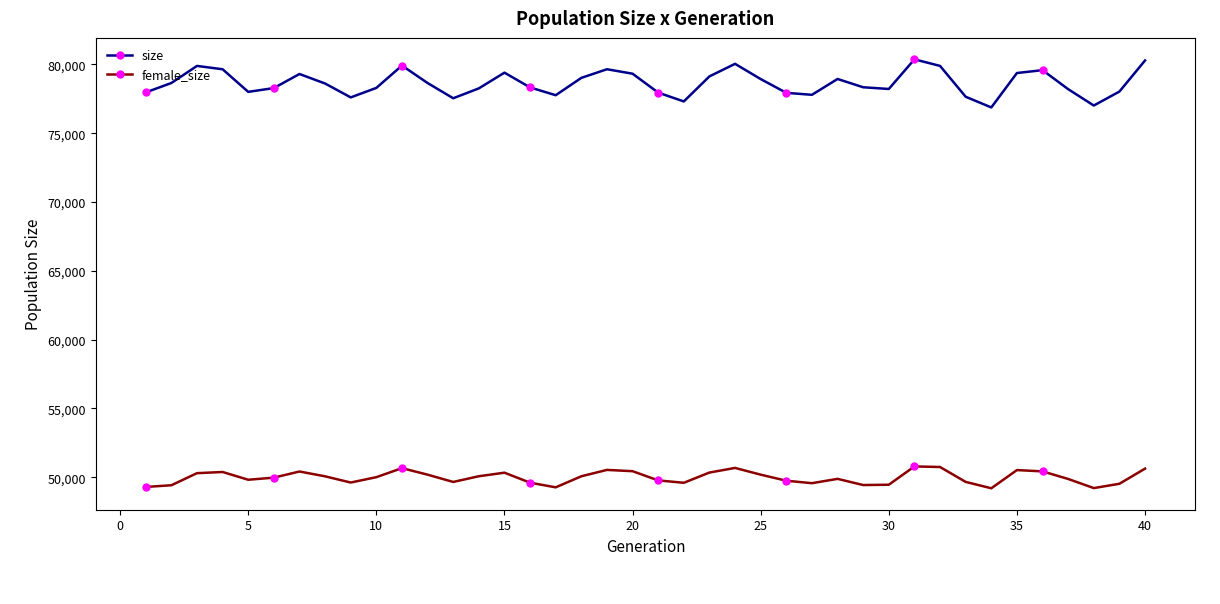

Does the chart have visible grid lines?

No